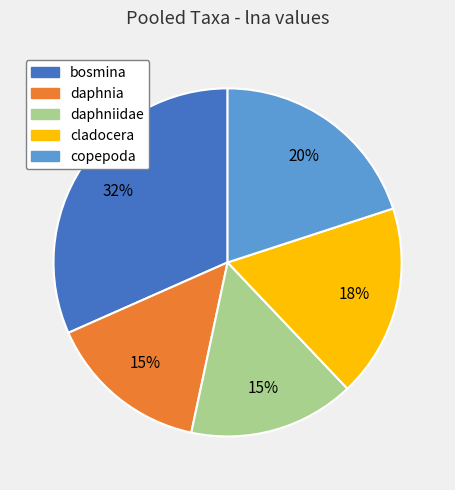

Does any single category account for the majority?

No